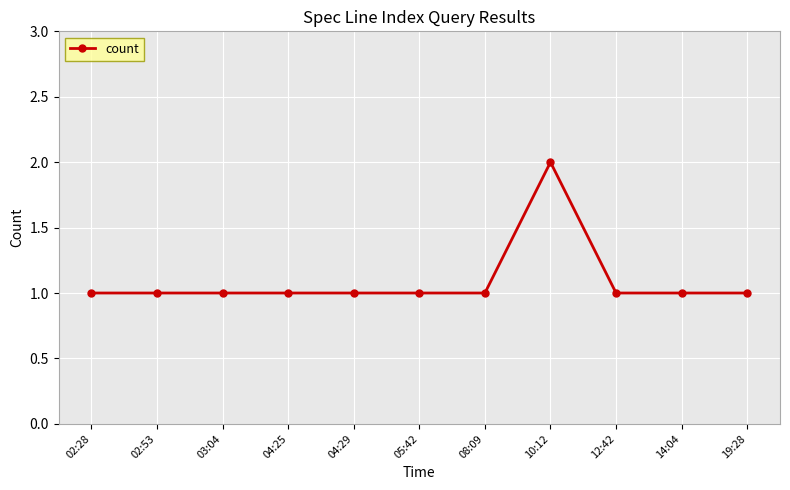

What is the smallest value displayed?

1